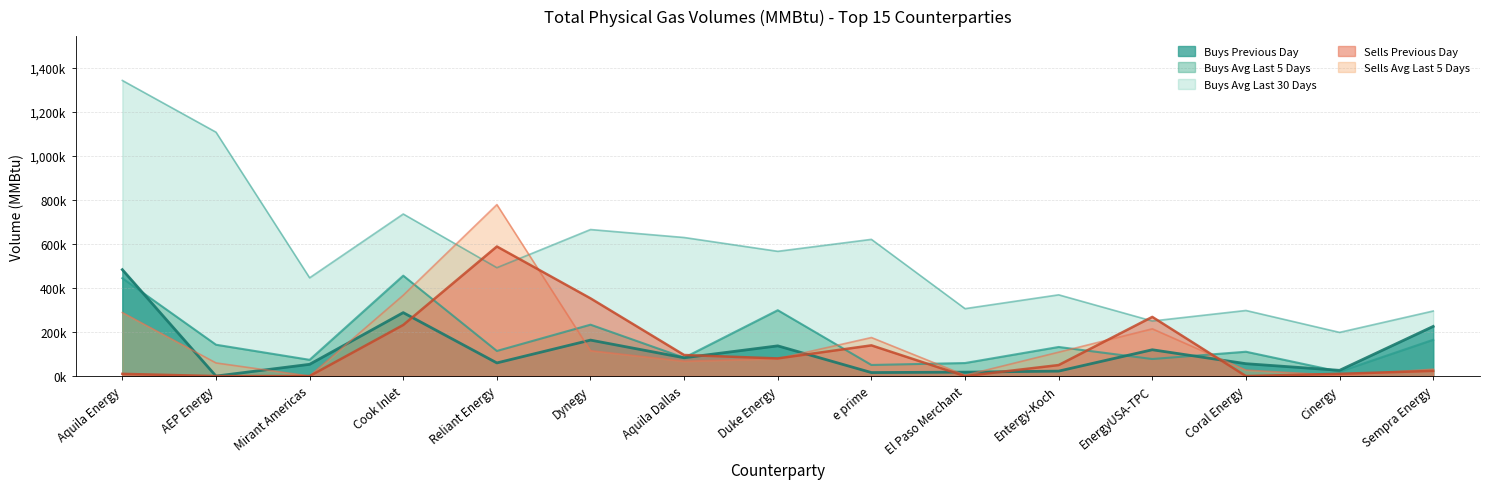

How many values in the Buys Avg Last 30 Days series exceed 492?

8